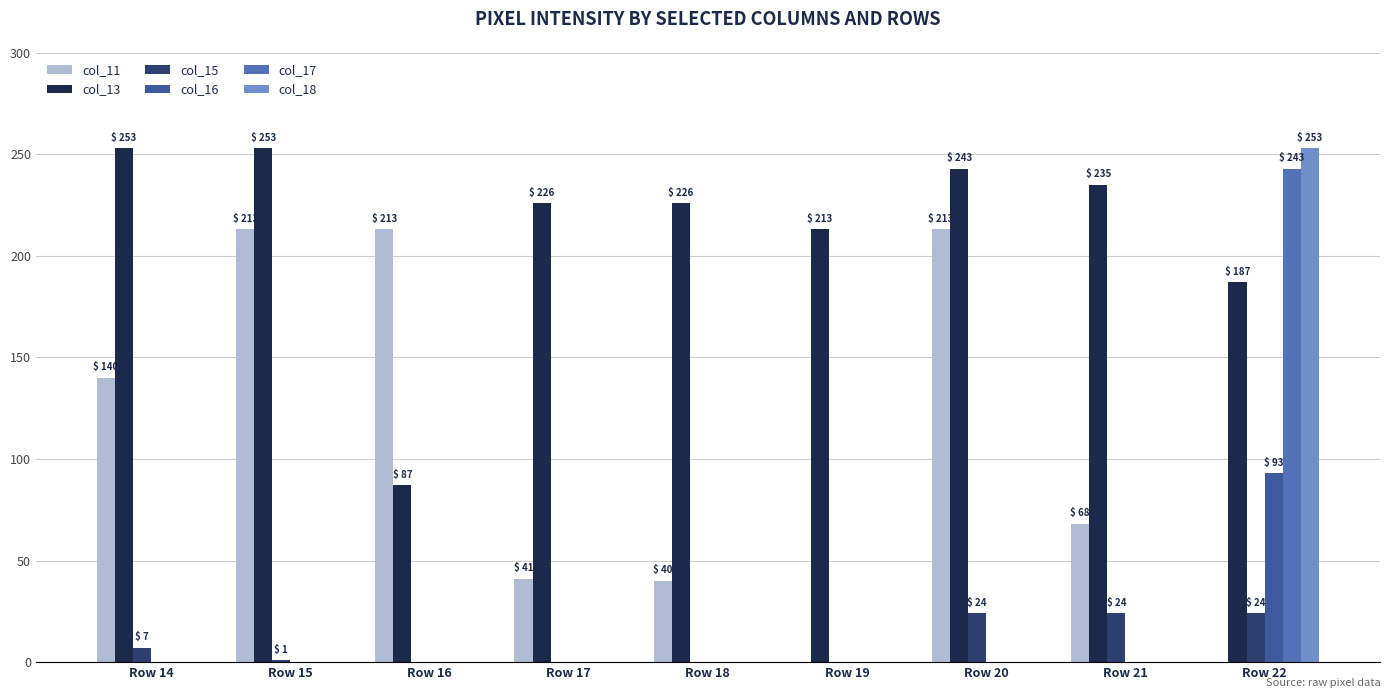

Which category has the highest value in the col_18 series?

Row 22